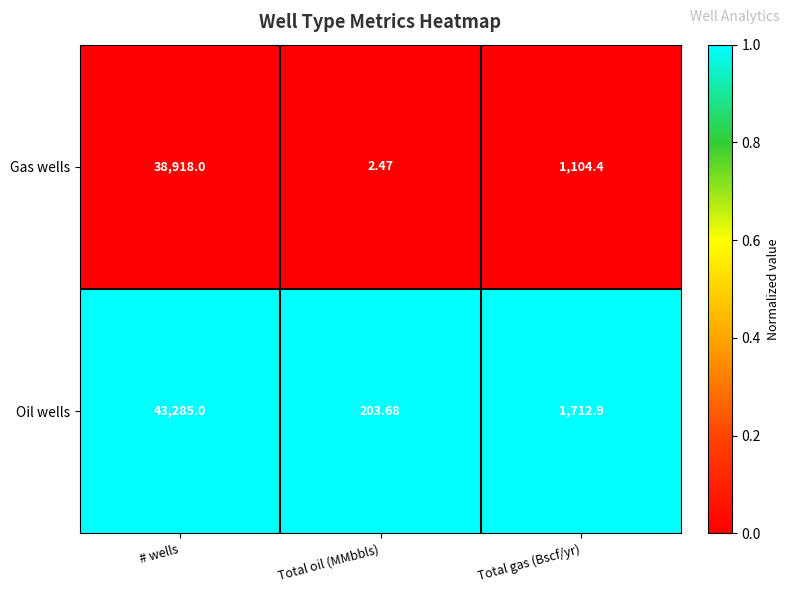

Which category has the lowest value across all series?

Total oil (MMbbls)